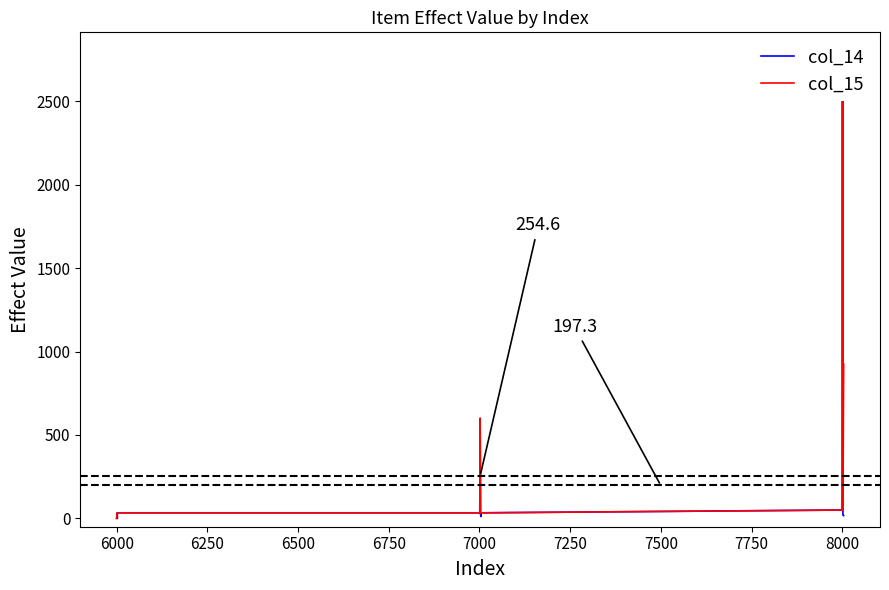

Does the chart display data point markers on the line(s)?

No